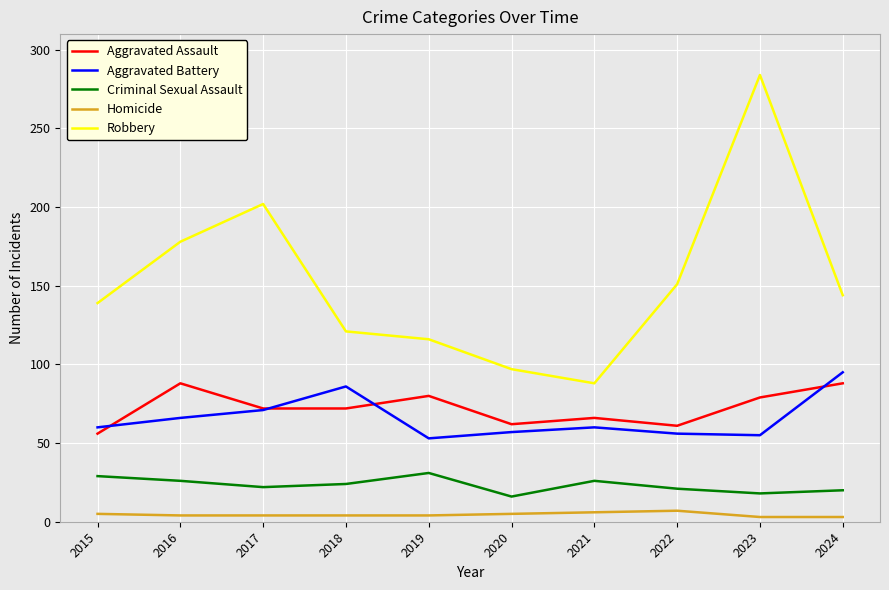

True or false: Aggravated Battery and Homicide intersect in this chart.

False